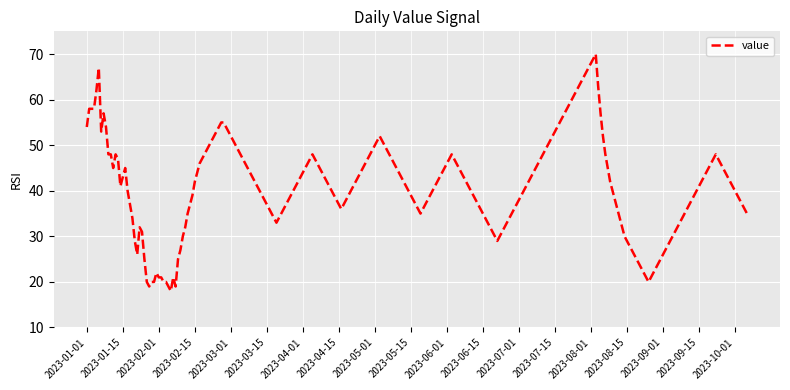

What is the smallest value displayed?

18